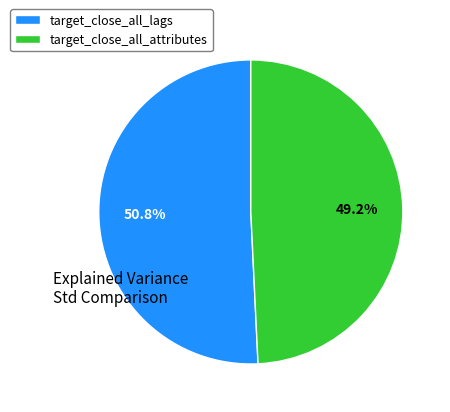

Is it true that target_close_all_lags is 51% of the pie?

True